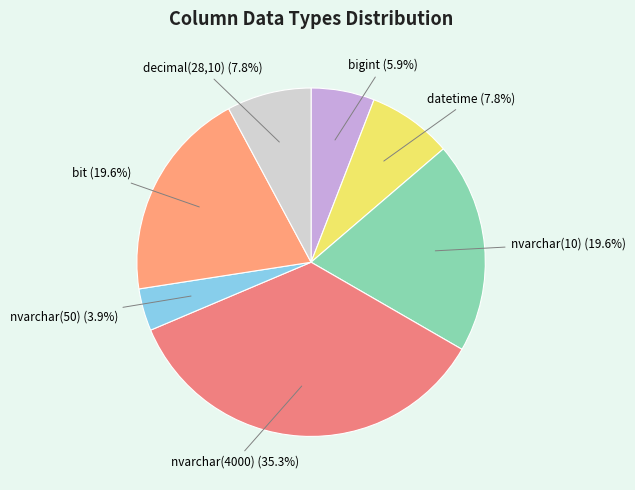

Which slice is the smallest?

nvarchar(50)